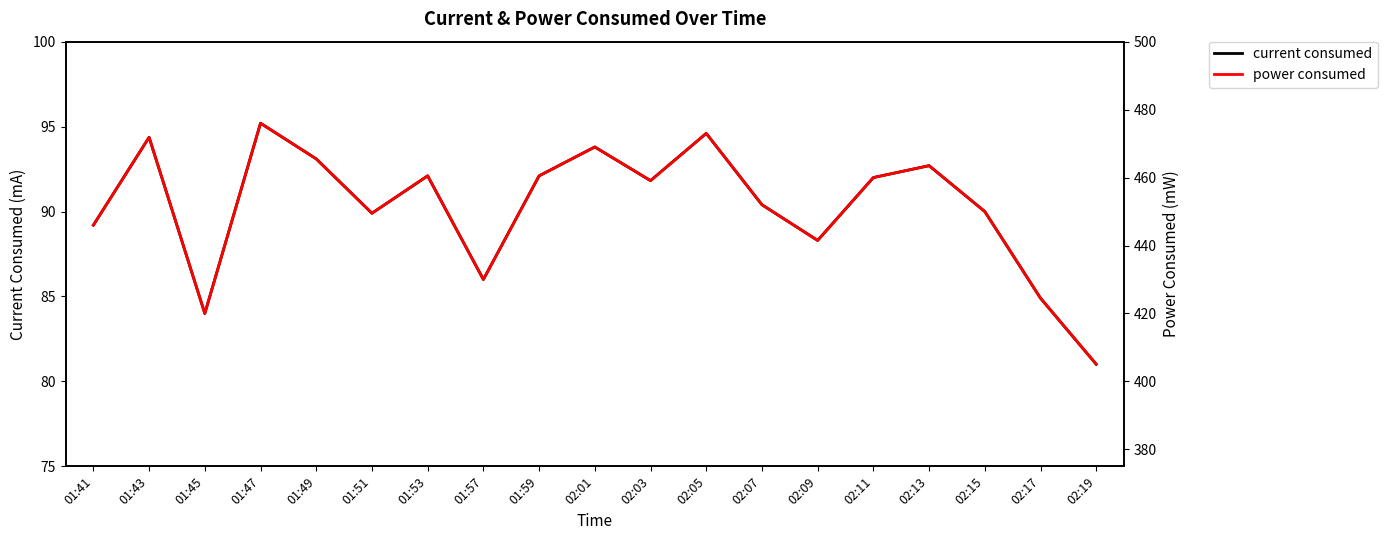

Which category has the highest value in the power consumed series?

01:47